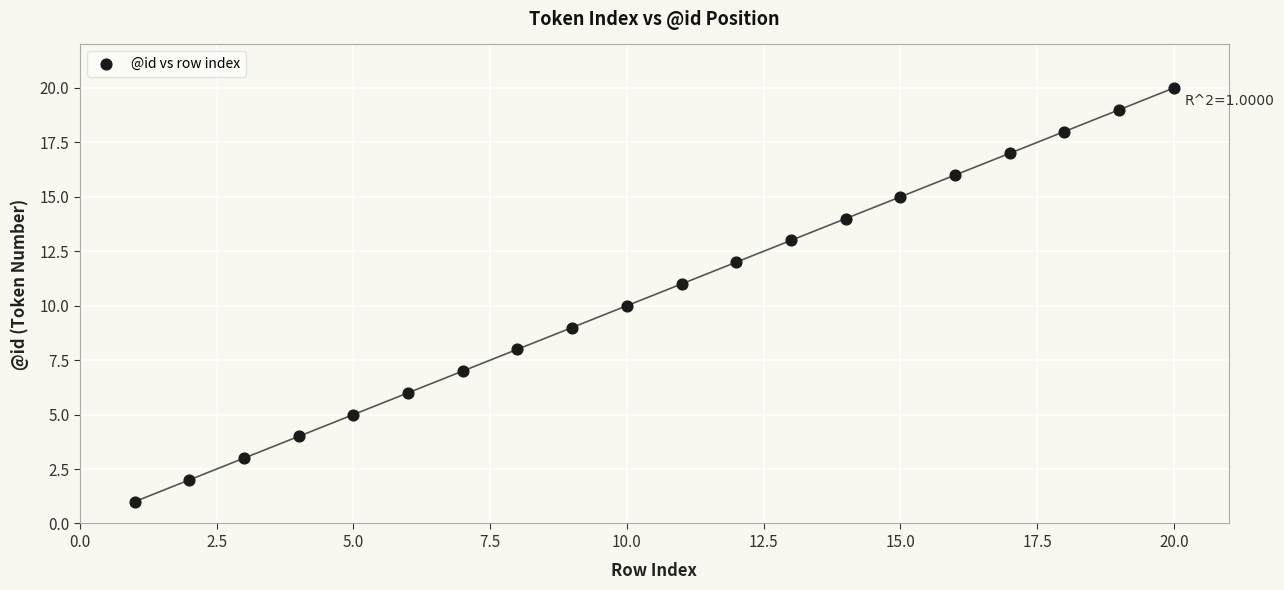

What is the range of Y values (max minus min)?

19